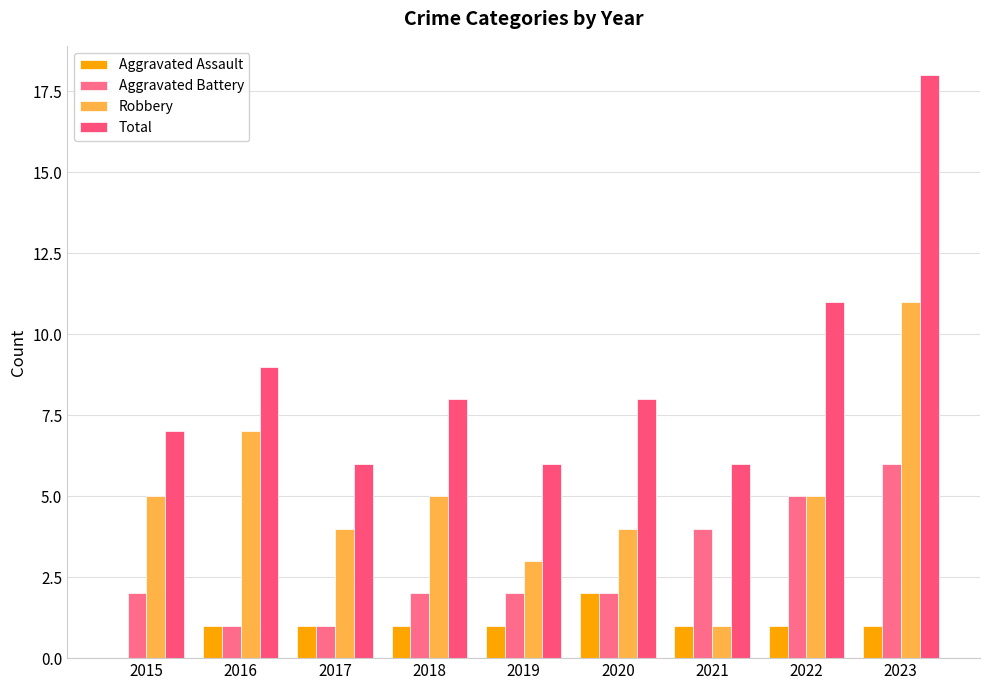

What is the difference between the second highest and second lowest values in the Total series?

5